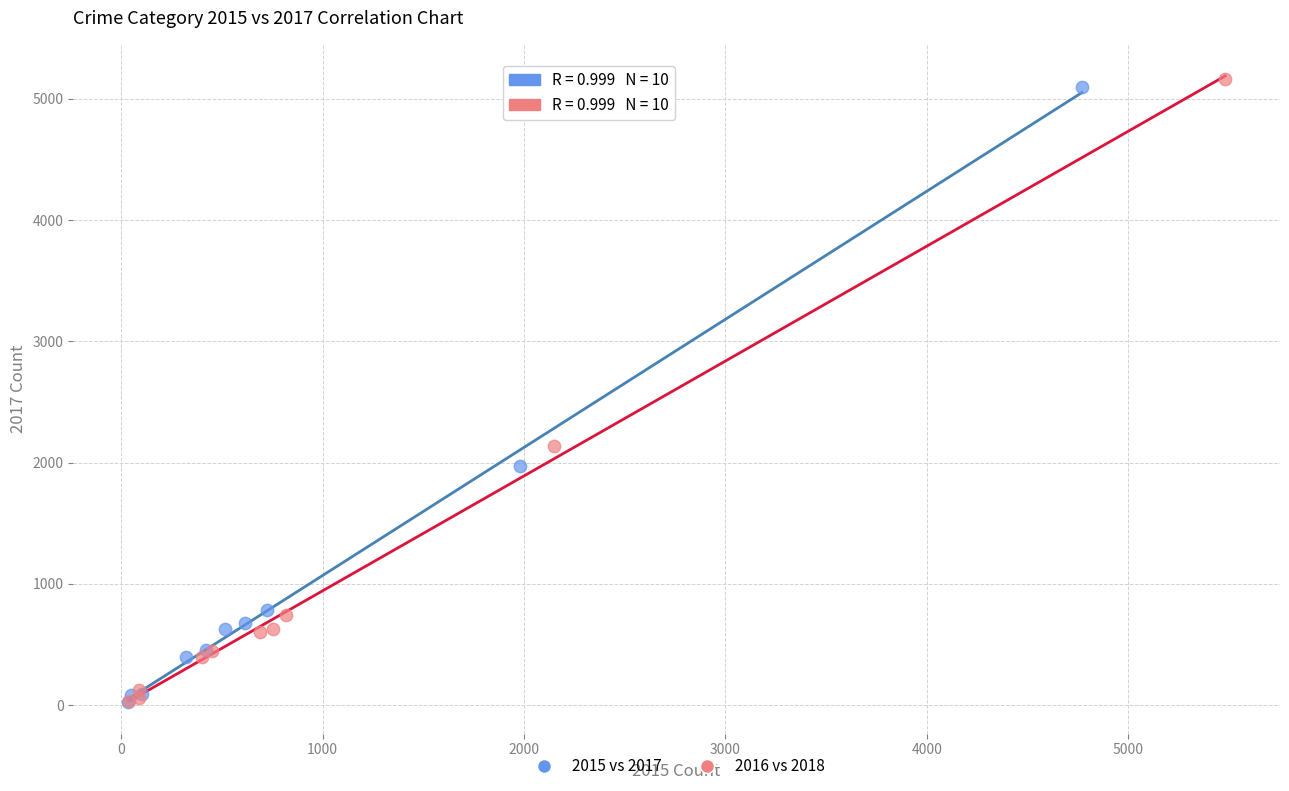

Which series has the largest Y range (max minus min)?

2016 vs 2018